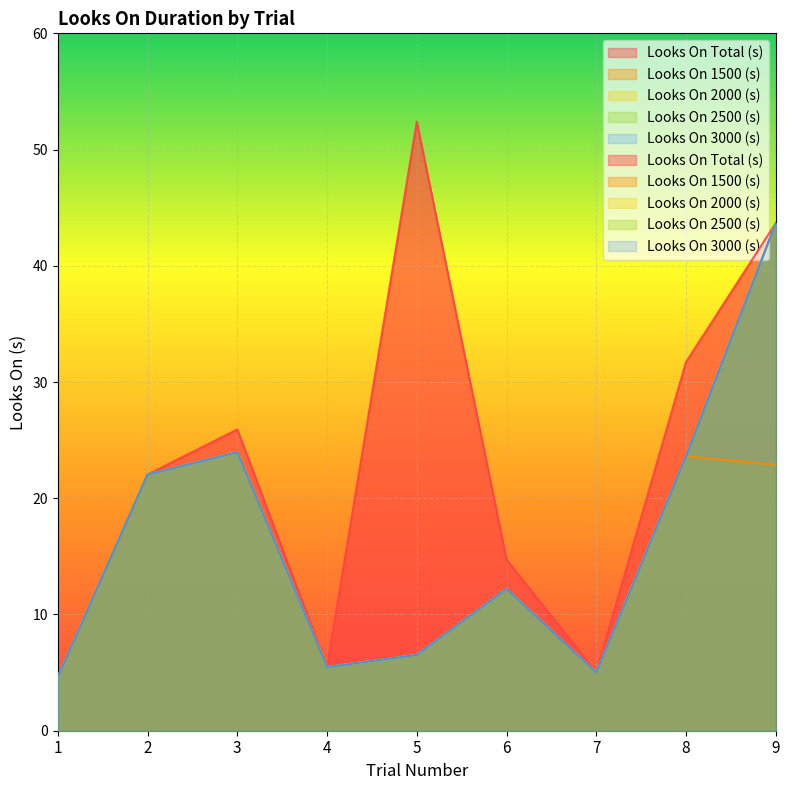

What are all the series names shown in the legend?

Looks On Total (s), Looks On 1500 (s), Looks On 2000 (s), Looks On 2500 (s), Looks On 3000 (s)